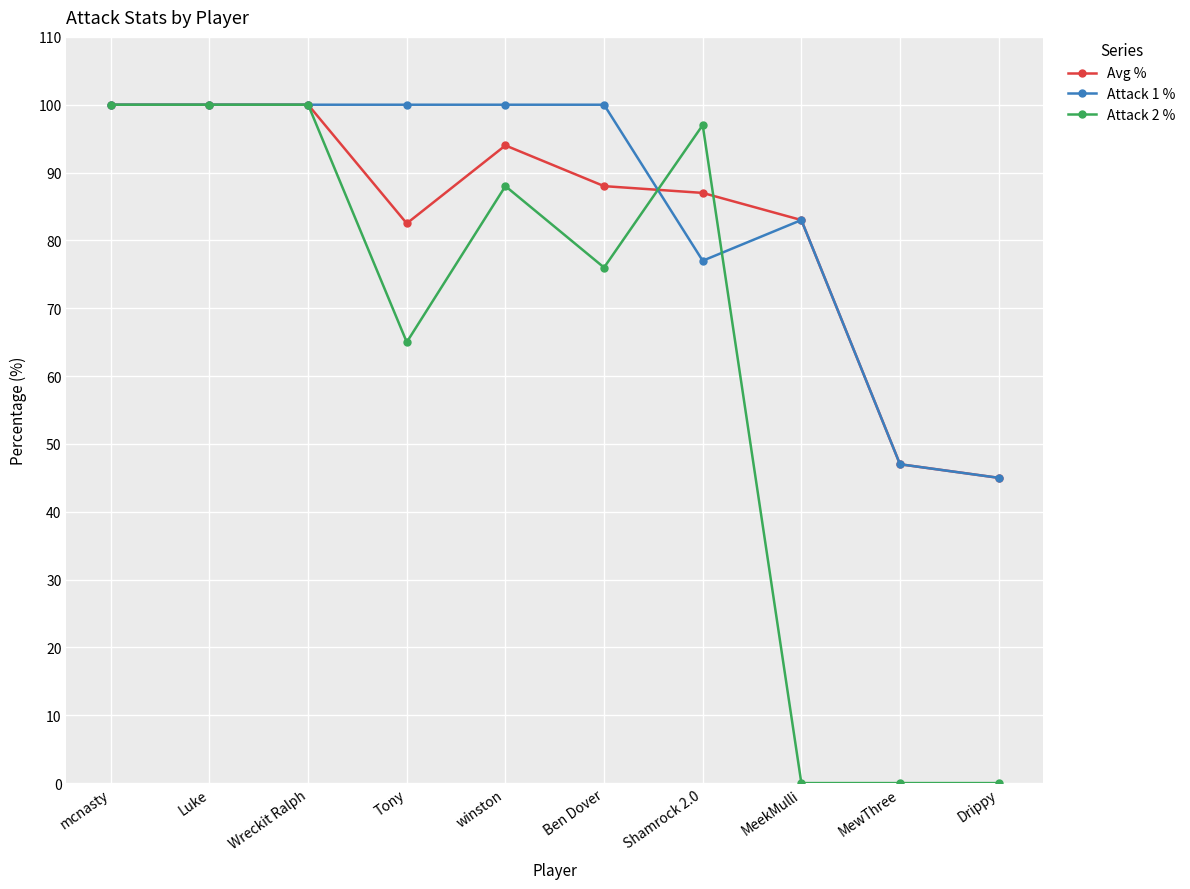

At which label does Attack 1 % reach its minimum?

Drippy